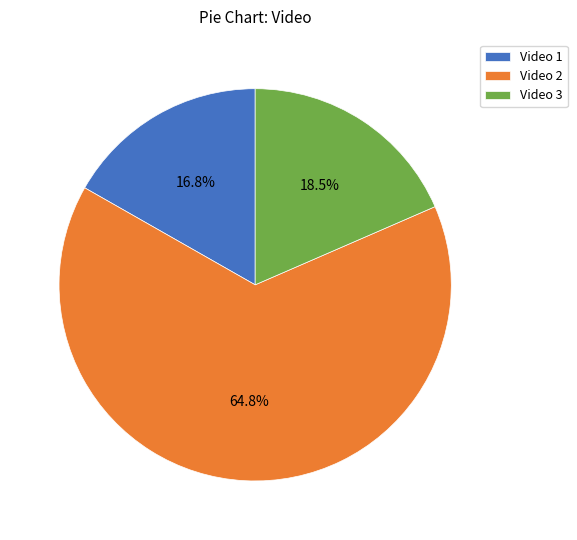

How many segments does this pie chart have?

3